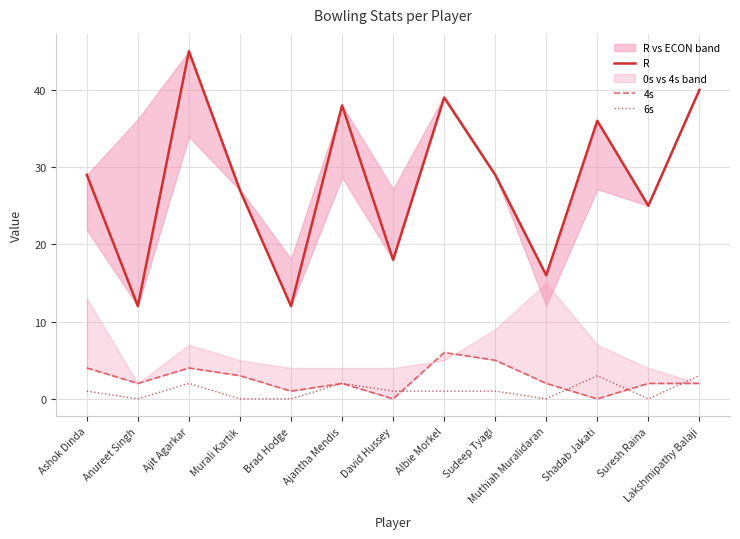

True or false: R and 6s cross at least once.

False